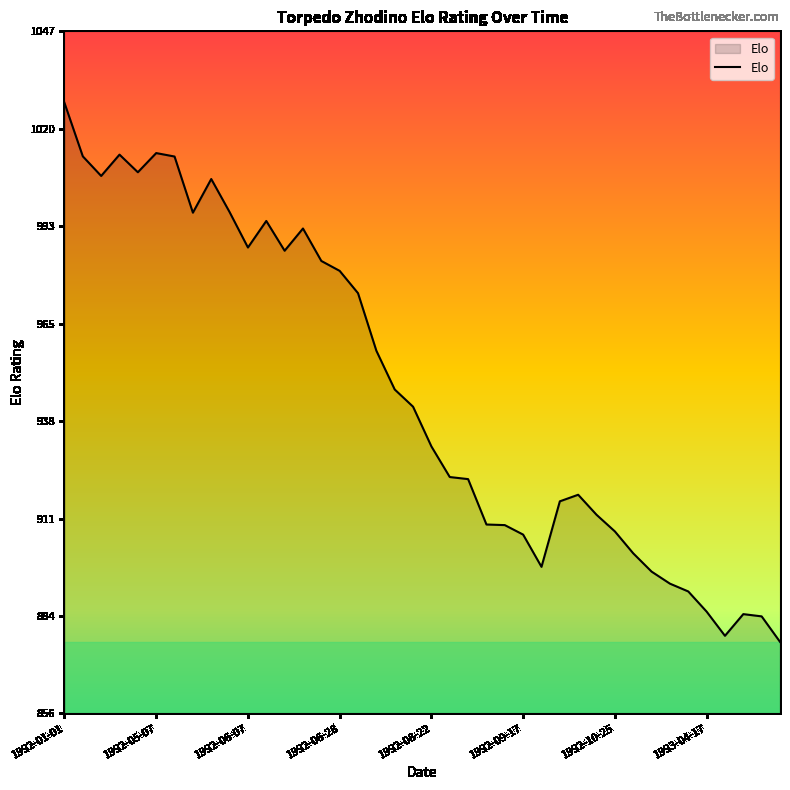

What is the greatest value displayed?

1027.6